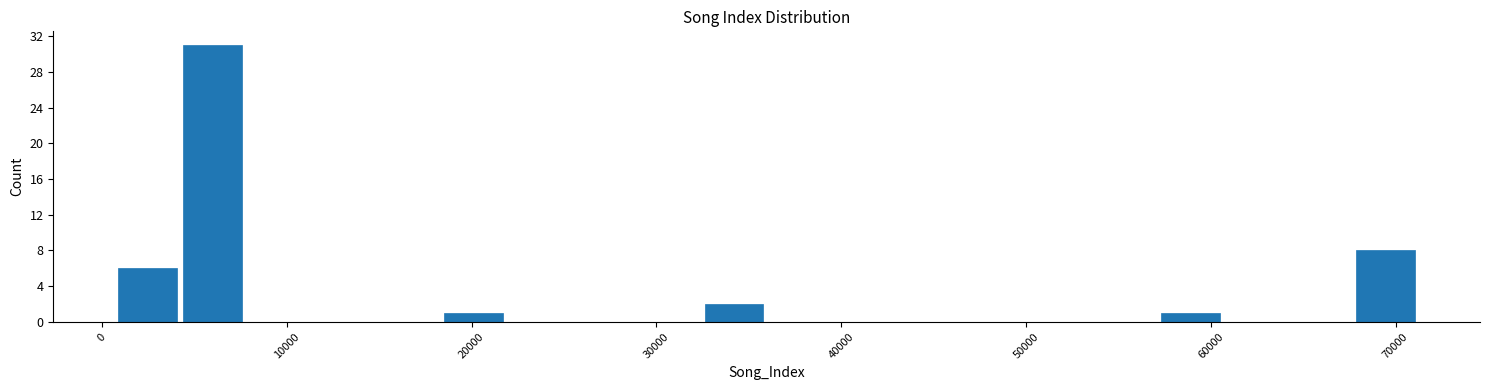

Read against the x-axis, roughly where is the centre of the tallest bar?

6000